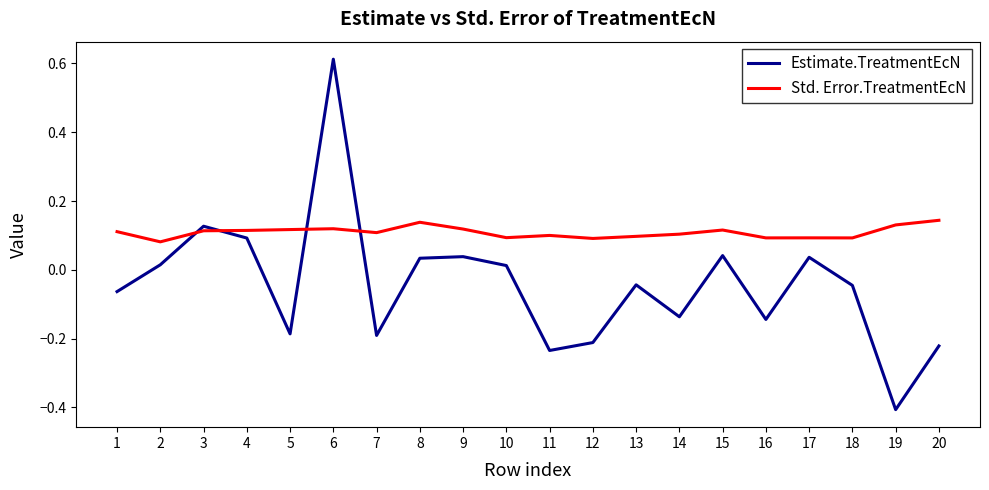

How many negative values does the Estimate.TreatmentEcN series have?

11